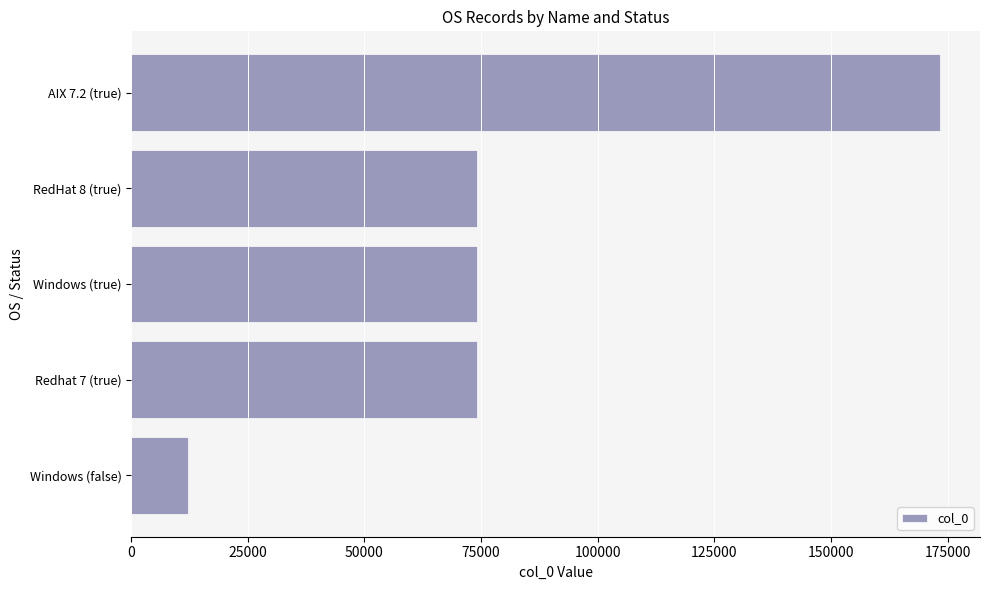

What is the sum of the values at Windows (true) and Windows (false)?

86442